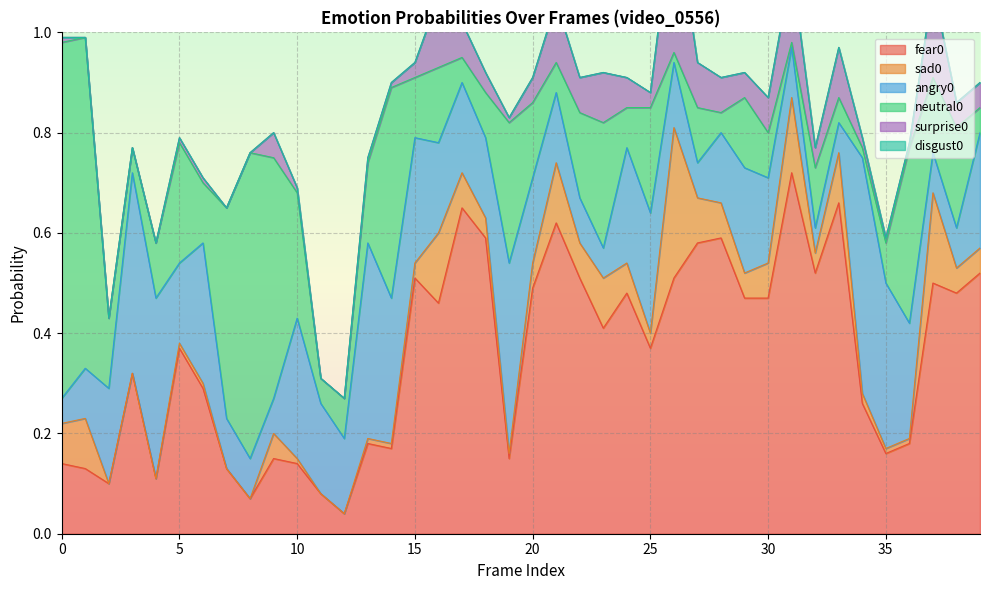

Reading left to right, extract all data points from this chart.

fear0: 0.1	0.1	0.1	0.3	0.1	0.4	0.3	0.1	0.1	0.1	0.1	0.1	0.0	0.2	0.2	0.5	0.5	0.7	0.6	0.1	0.5	0.6	0.5	0.4	0.5	0.4	0.5	0.6	0.6	0.5	0.5	0.7	0.5	0.7	0.3	0.2	0.2	0.5	0.5	0.5
sad0: 0.1	0.1	0.0	0.0	0.0	0.0	0.0	0.0	0.0	0.1	0.0	0.0	0.0	0.0	0.0	0.0	0.1	0.1	0.0	0.0	0.1	0.1	0.1	0.1	0.1	0.0	0.3	0.1	0.1	0.1	0.1	0.1	0.0	0.1	0.0	0.0	0.0	0.2	0.1	0.1
angry0: 0.1	0.1	0.2	0.4	0.4	0.2	0.3	0.1	0.1	0.1	0.3	0.2	0.1	0.4	0.3	0.2	0.2	0.2	0.2	0.4	0.2	0.1	0.1	0.1	0.2	0.2	0.1	0.1	0.1	0.2	0.2	0.1	0.1	0.1	0.5	0.3	0.2	0.1	0.1	0.2
neutral0: 0.7	0.7	0.1	0.1	0.1	0.2	0.1	0.4	0.6	0.5	0.2	0.1	0.1	0.2	0.4	0.1	0.1	0.1	0.1	0.3	0.1	0.1	0.2	0.2	0.1	0.2	0.0	0.1	0.0	0.1	0.1	0.0	0.1	0.1	0.0	0.1	0.3	0.1	0.2	0.1
surprise0: 0.0	0.0	0.0	0.0	0.0	0.0	0.0	0.0	0.0	0.1	0.0	0.0	0.0	0.0	0.0	0.0	0.1	0.1	0.0	0.0	0.1	0.1	0.1	0.1	0.1	0.0	0.3	0.1	0.1	0.1	0.1	0.1	0.0	0.1	0.0	0.0	0.0	0.2	0.1	0.1
disgust0: 0.0	0.0	0.0	0.0	0.0	0.0	0.0	0.0	0.0	0.0	0.0	0.0	0.0	0.0	0.0	0.0	0.0	0.0	0.0	0.0	0.0	0.0	0.0	0.0	0.0	0.0	0.0	0.0	0.0	0.0	0.0	0.0	0.0	0.0	0.0	0.0	0.0	0.0	0.0	0.0